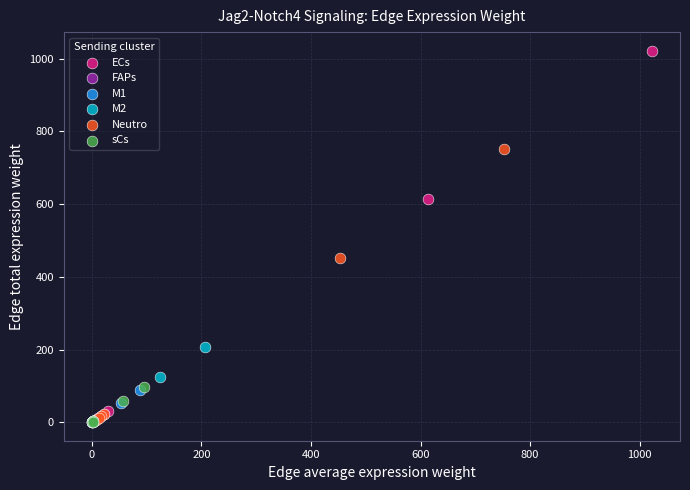

Which series has the widest spread of Y values?

ECs